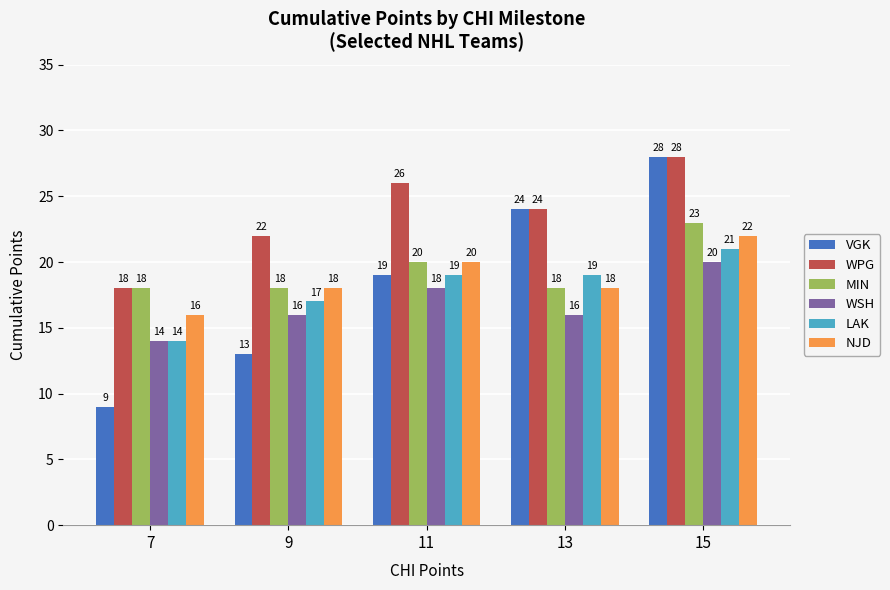

Reading left to right, what are all the values shown in this chart?

VGK: 9	13	19	24	28
WPG: 18	22	26	24	28
MIN: 18	18	20	18	23
WSH: 14	16	18	16	20
LAK: 14	17	19	19	21
NJD: 16	18	20	18	22